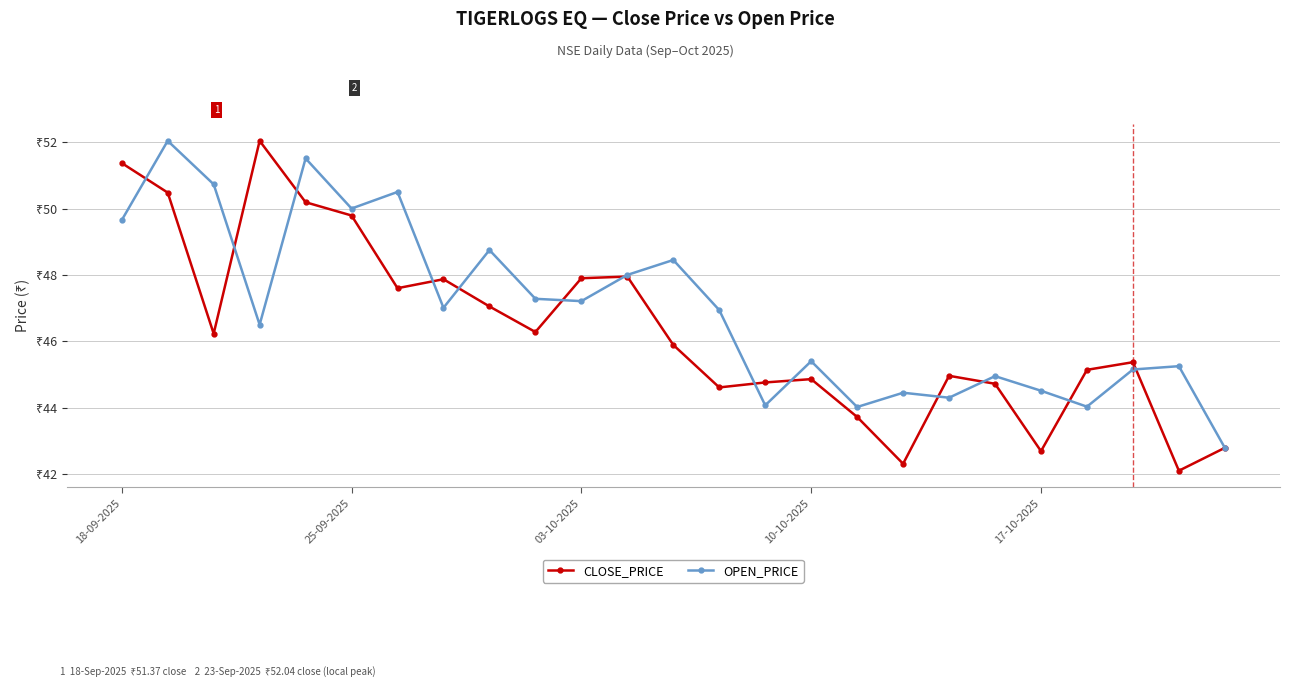

At which category does the chart reach its minimum across all series?

23